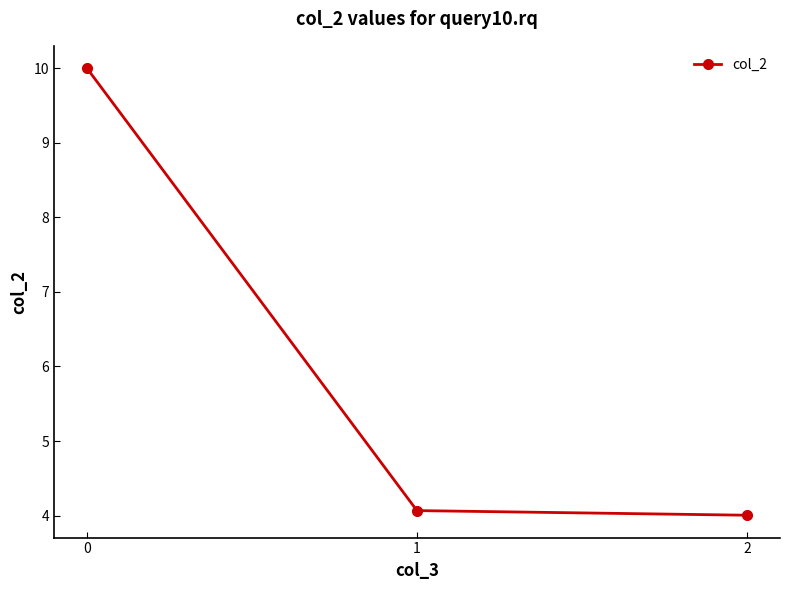

What is the value of the 3rd point from the left?

4.0